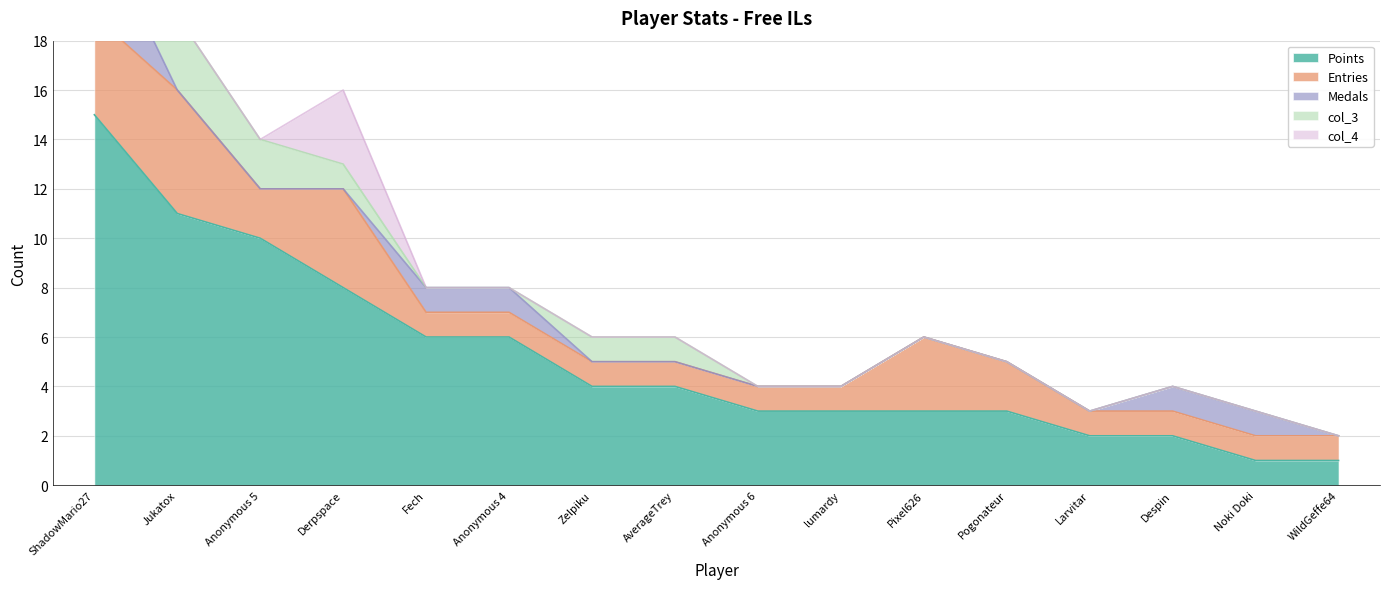

At which category is the sum across all series the highest?

ShadowMario27